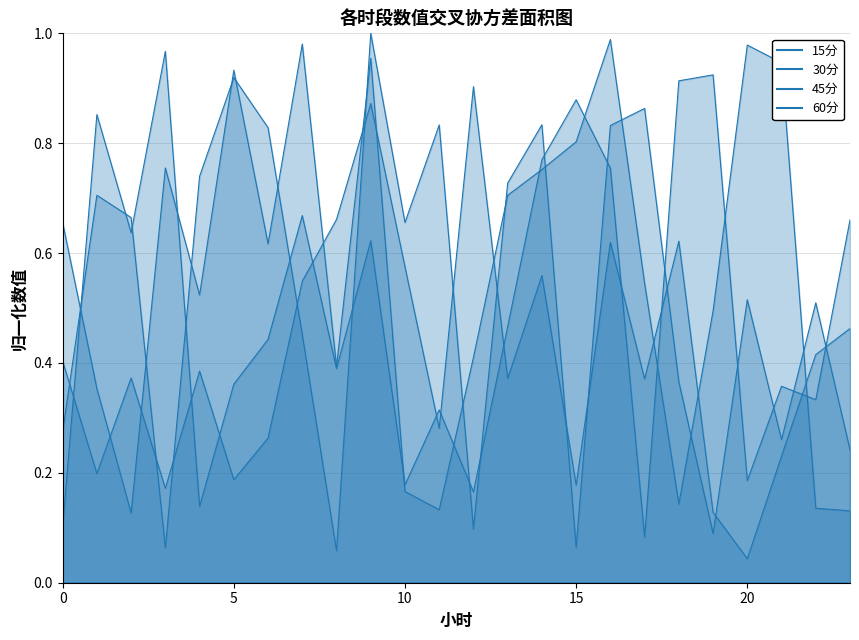

Does the chart have visible grid lines?

Yes